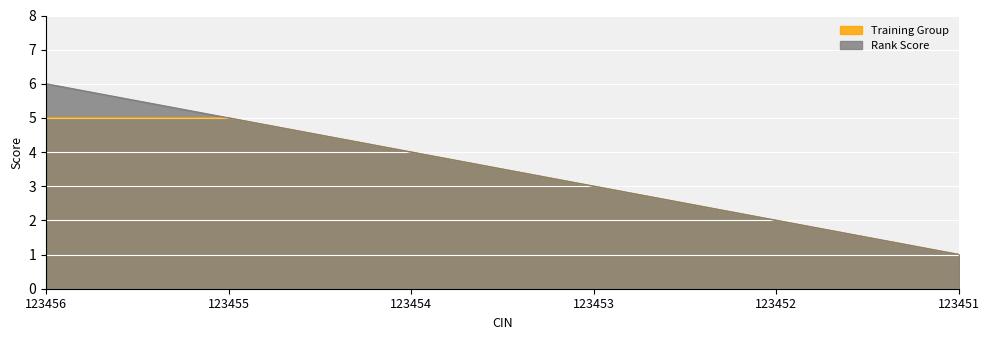

How many values in the Training Group series exceed 4?

2